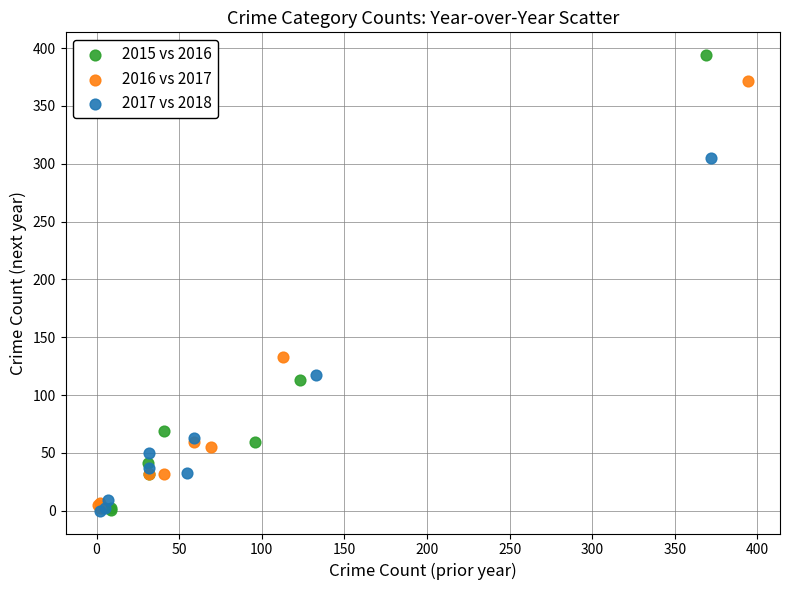

Which series has the largest Y range (max minus min)?

2015 vs 2016